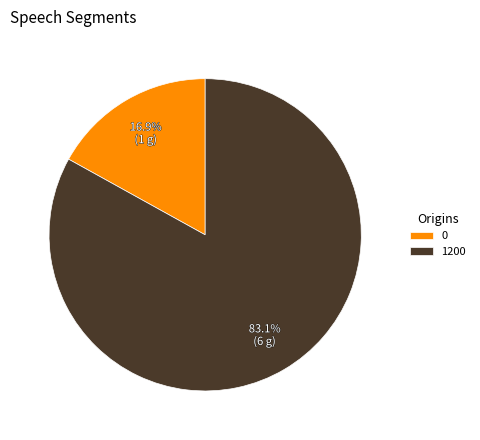

How much of the chart is everything except 1200?

16.9%